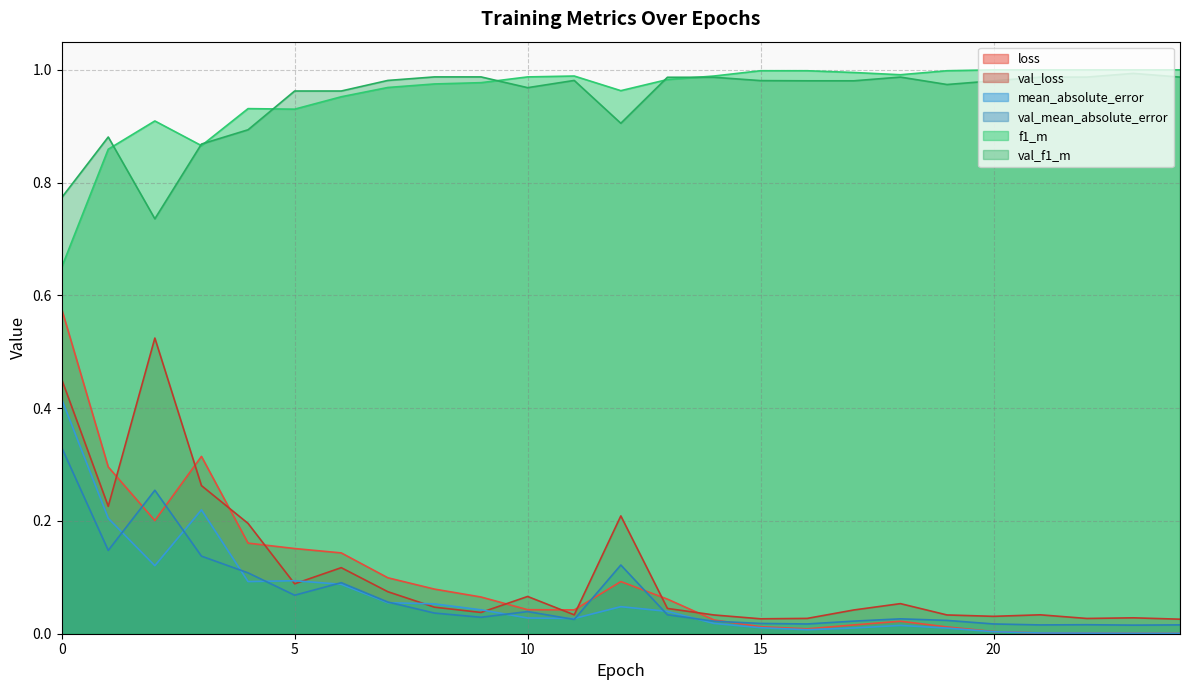

True or false: val_f1_m has more than 2 interior local peaks.

True